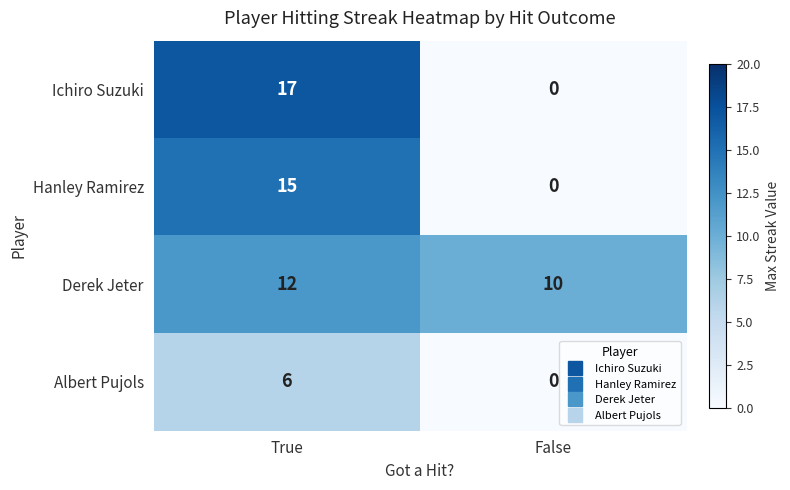

How many series are shown in this chart?

4